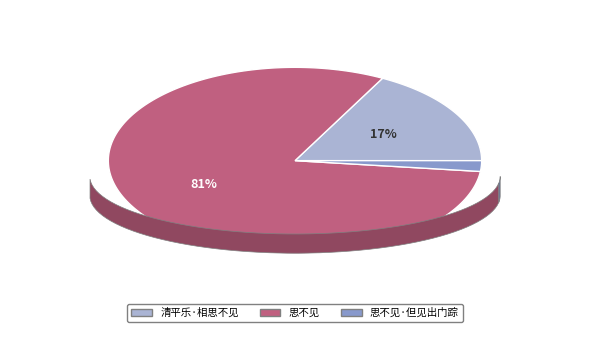

Which slice is the smallest?

思不见·但见出门踪